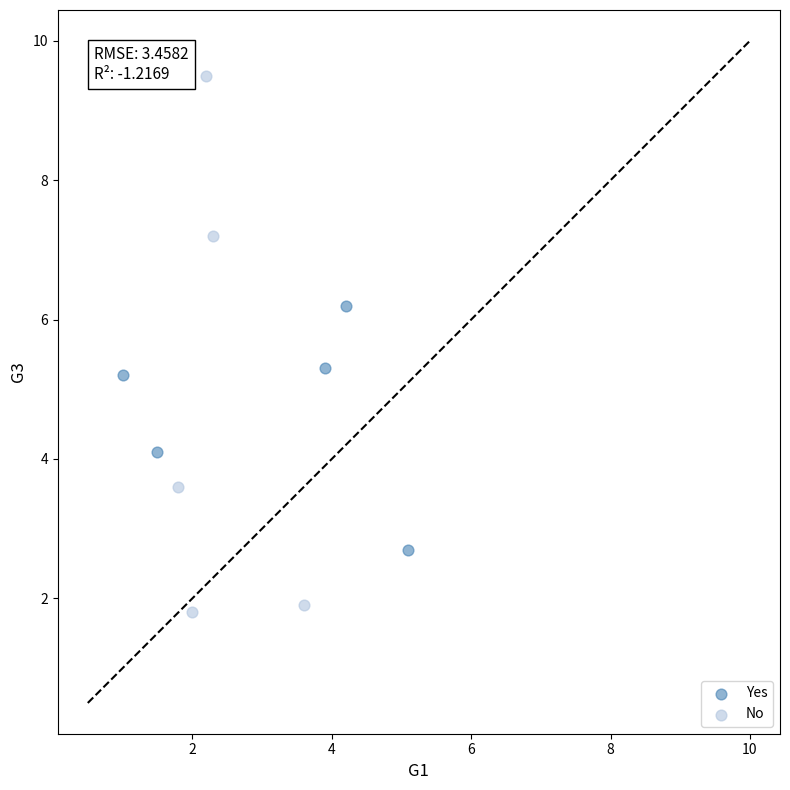

Which series has the widest spread of Y values?

No